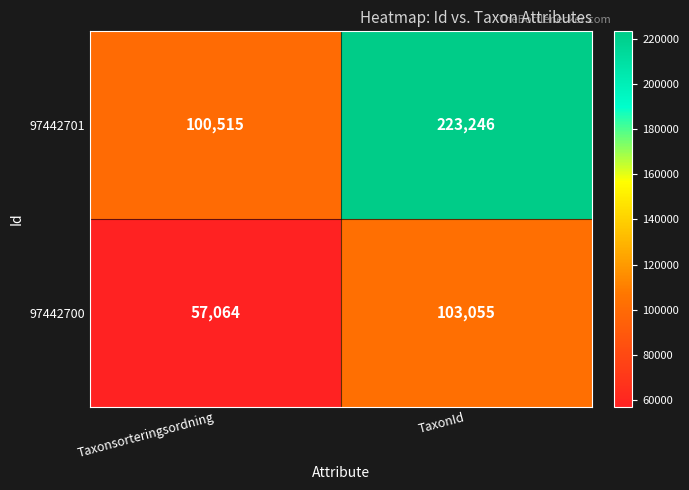

At which category does the chart reach its peak across all series?

TaxonId